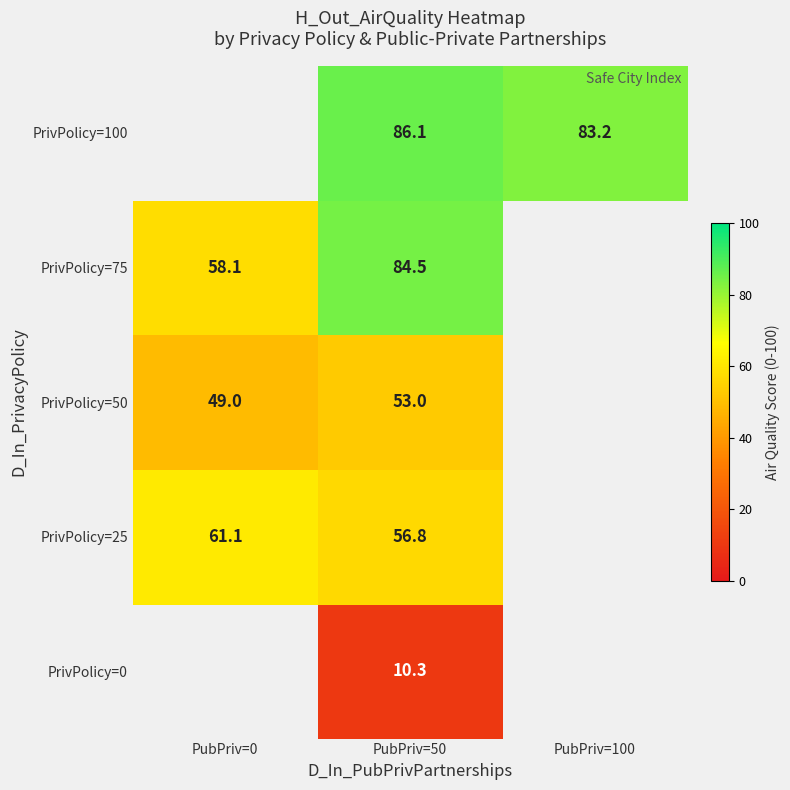

What is the difference between the highest and lowest values at PubPriv=50?

75.8